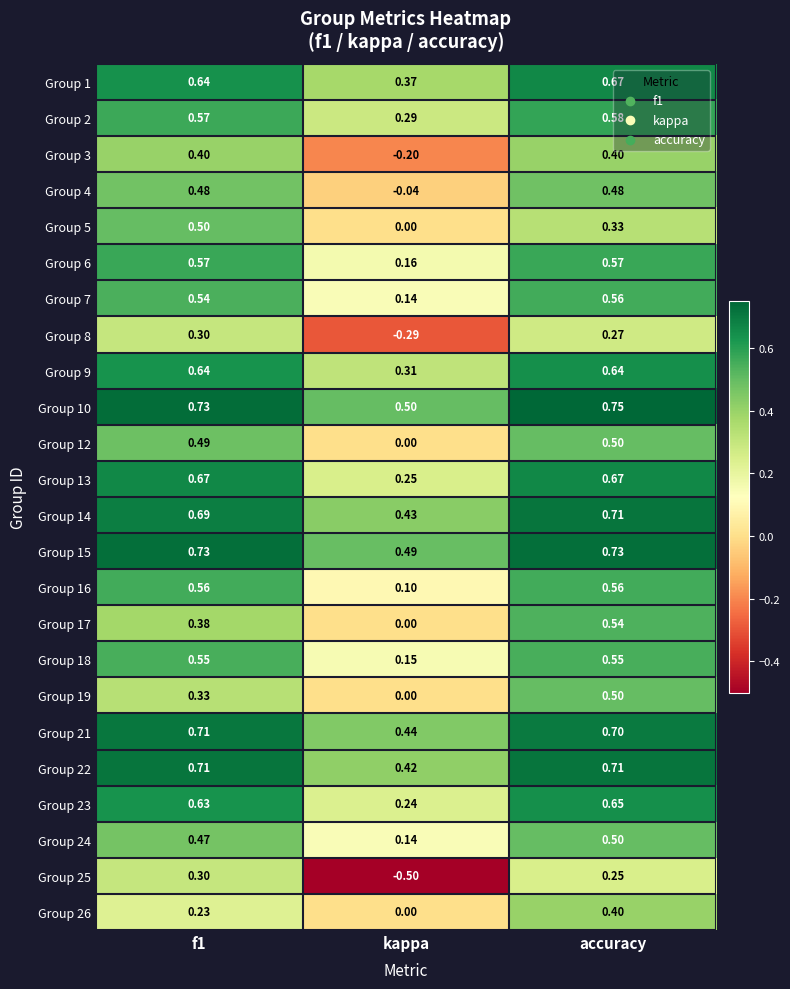

At which category is the sum across all series the highest?

accuracy